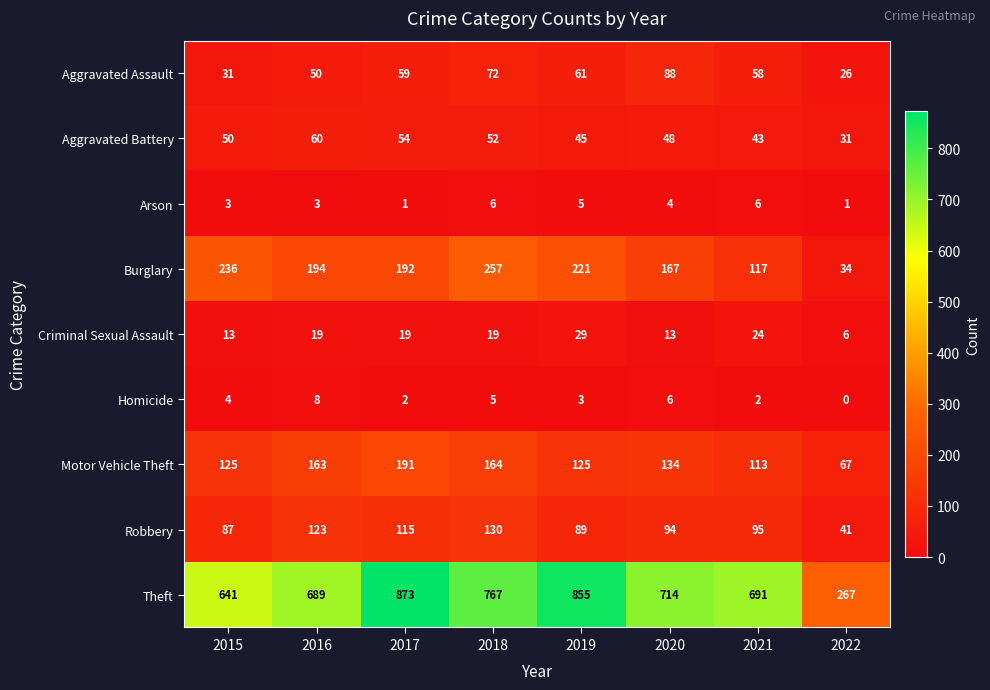

Between 2018 and 2019, which series saw the biggest shift?

Theft